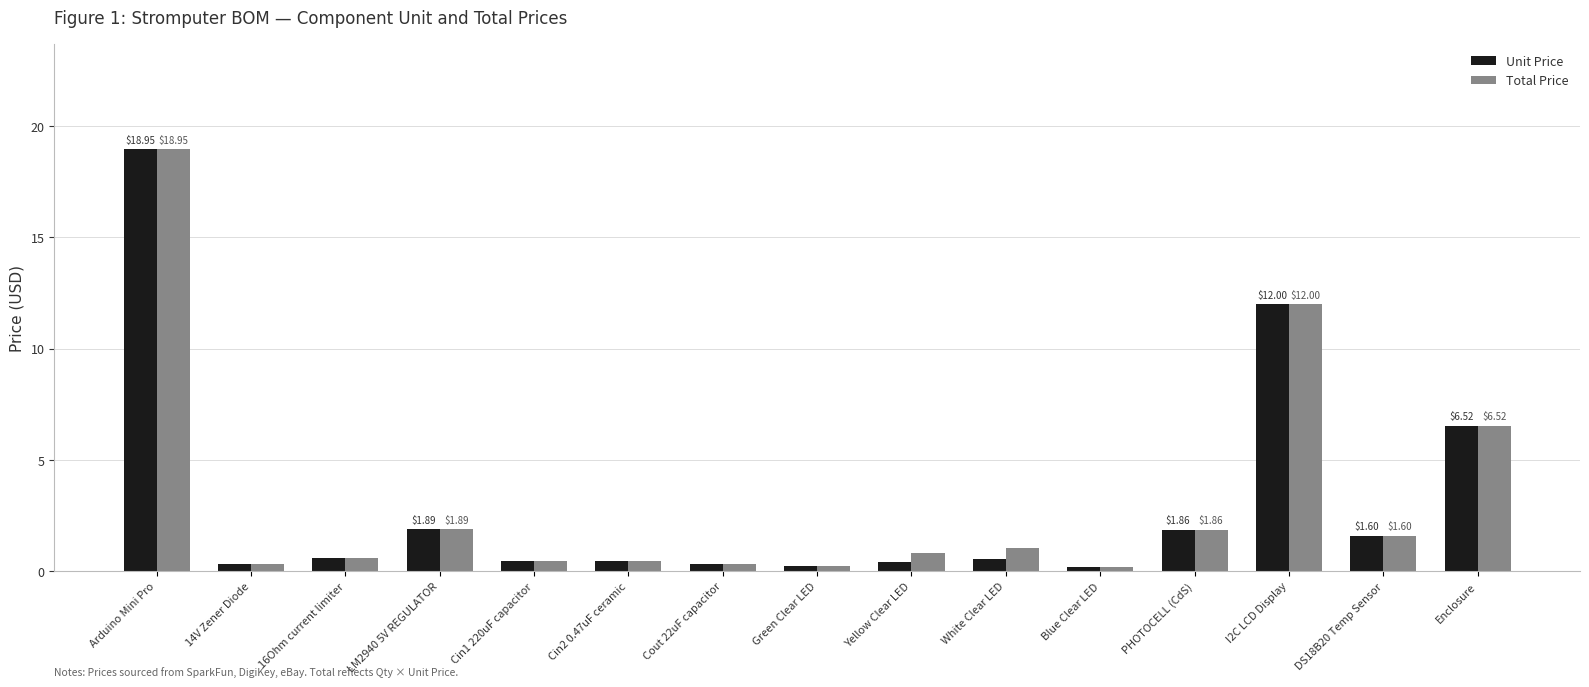

Which category has the highest value in the Total Price series?

Arduino Mini Pro